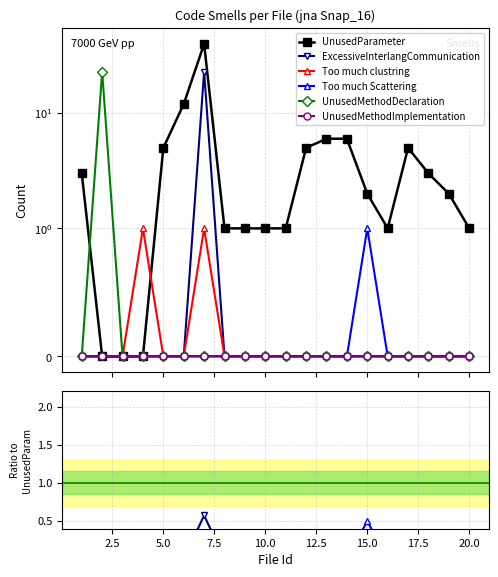

What is the difference between the highest and lowest values at 20?

1